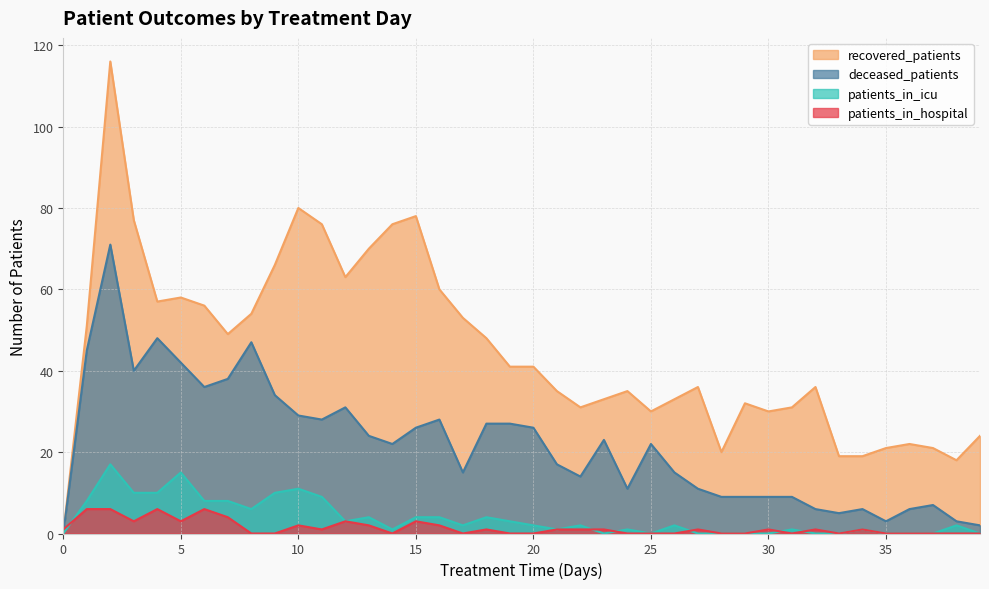

At 32, list the series in order from smallest to largest.

patients_in_icu, patients_in_hospital, deceased_patients, recovered_patients